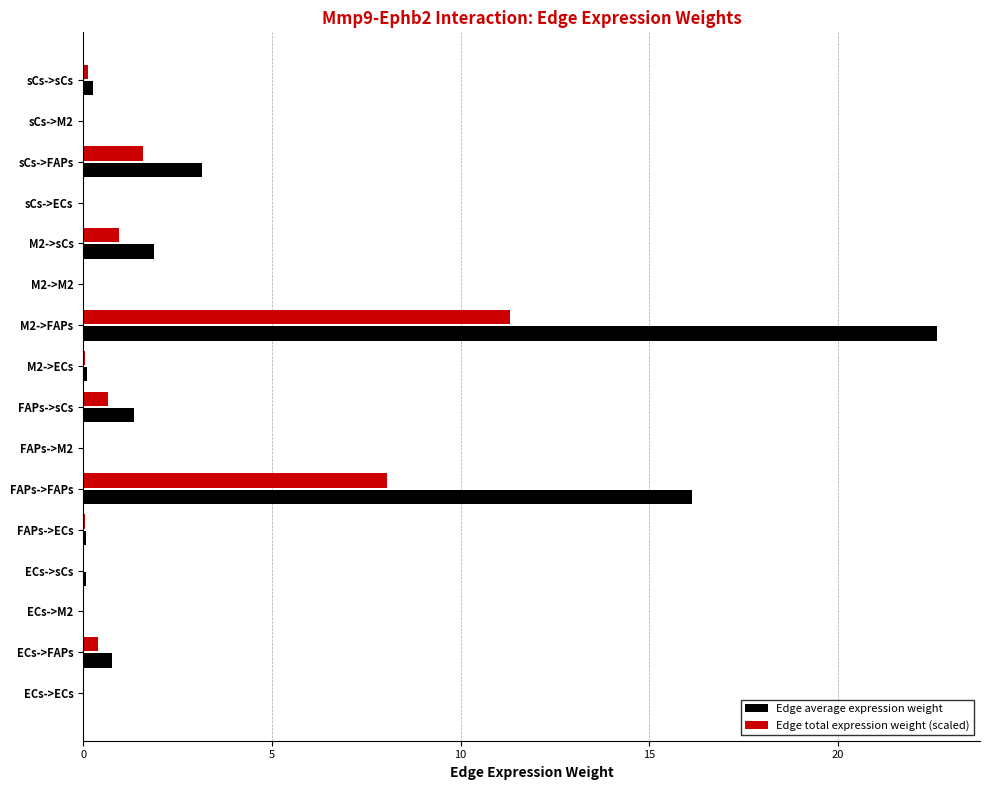

The Edge total expression weight (scaled) series shows 0.0 at ECs->ECs. True or false?

True